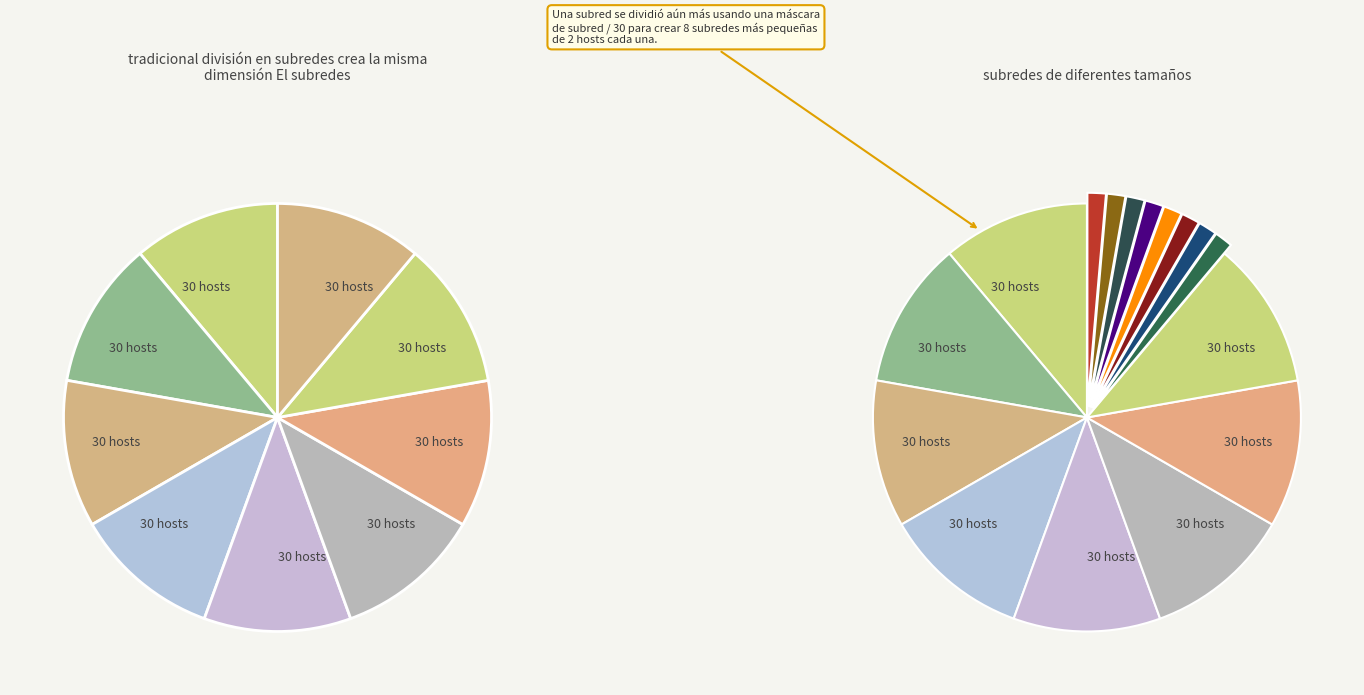

Does 0 account for over 50% of the chart?

No